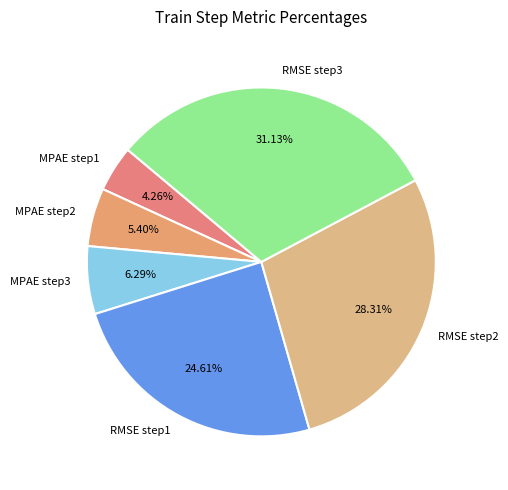

Combined, do MPAE step3 and RMSE step1 account for over 50%?

No